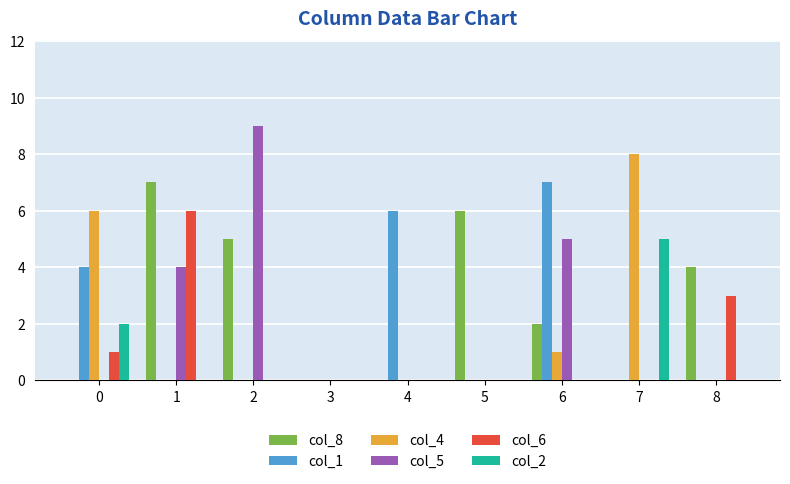

True or false: col_1 has a value of 3 at 7.

False